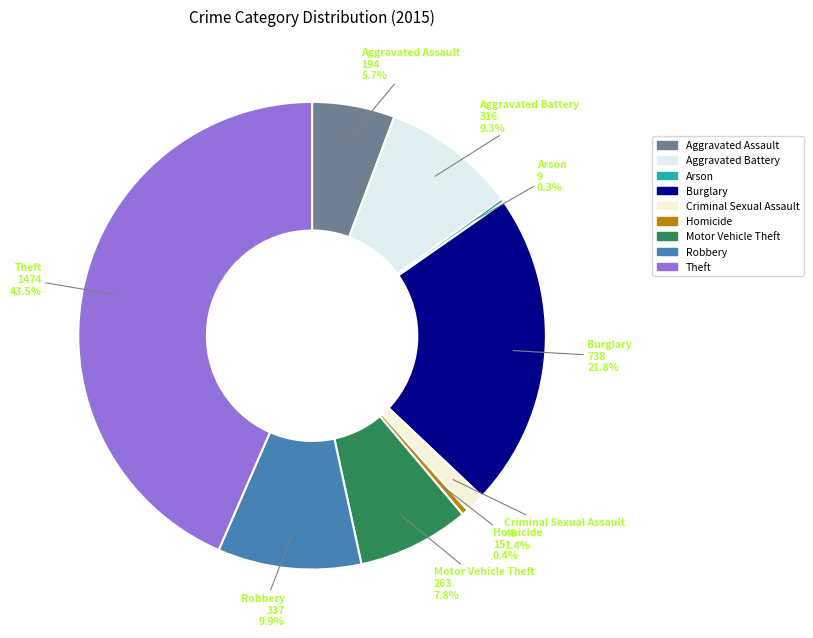

Does Homicide represent more than half of the total?

No